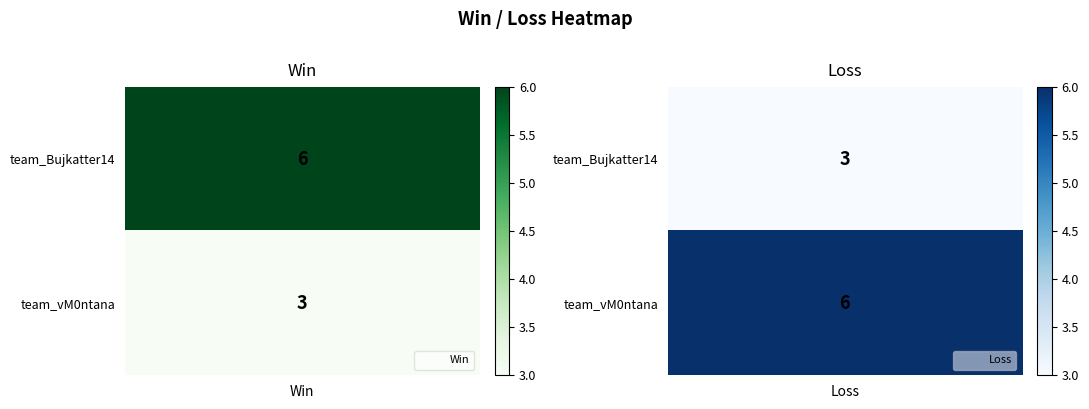

The value of team_Bujkatter14 at 0 is 8. True or false?

False